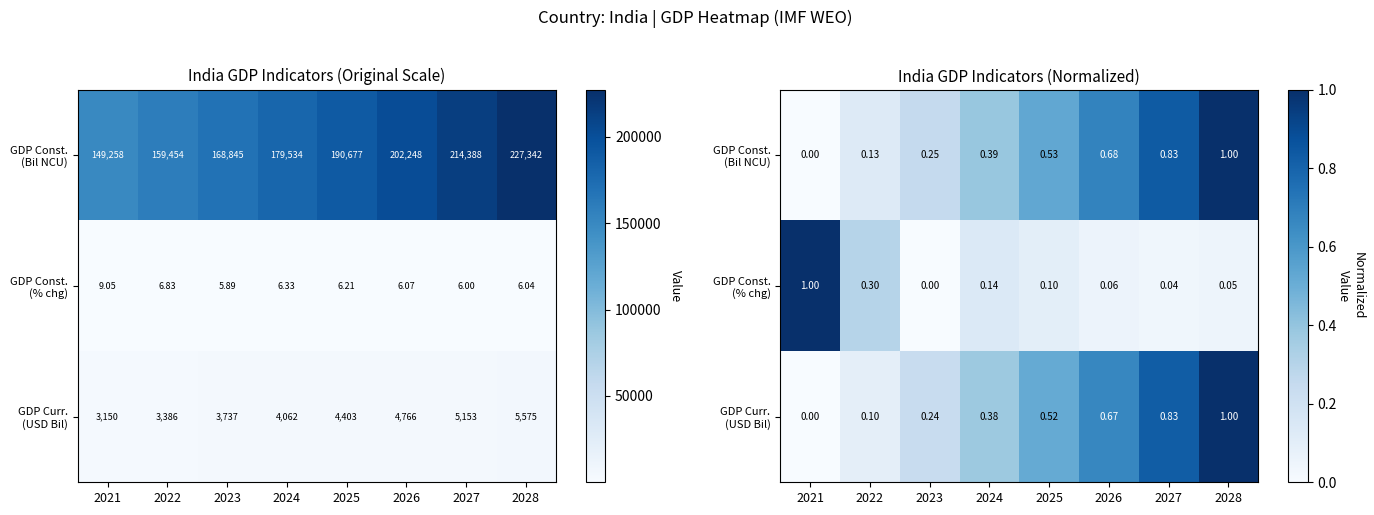

Which series has the largest total across all categories?

GDP Const. (Bil NCU)